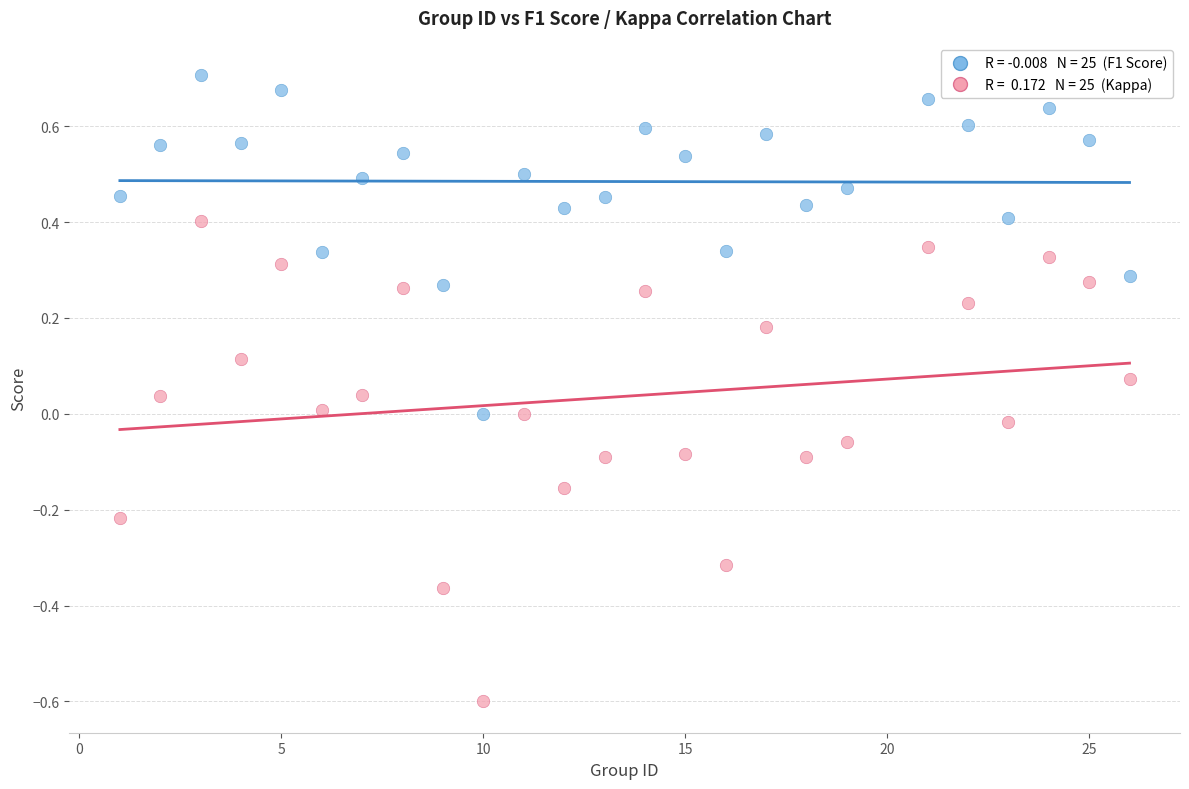

Across all data points, what is the range of X values (max minus min)?

25.0